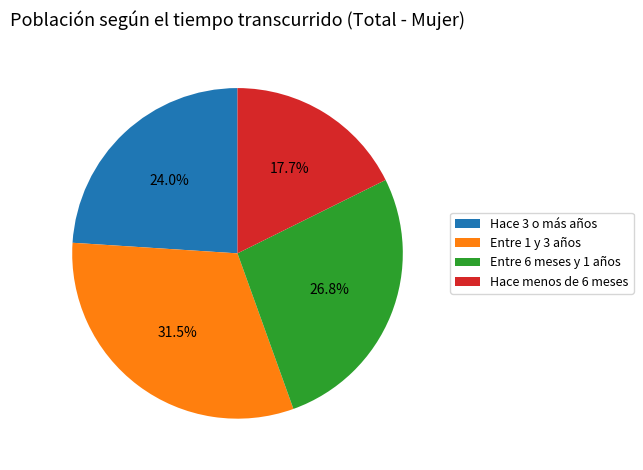

Which has a higher value, Entre 1 y 3 años or Hace 3 o más años?

Entre 1 y 3 años